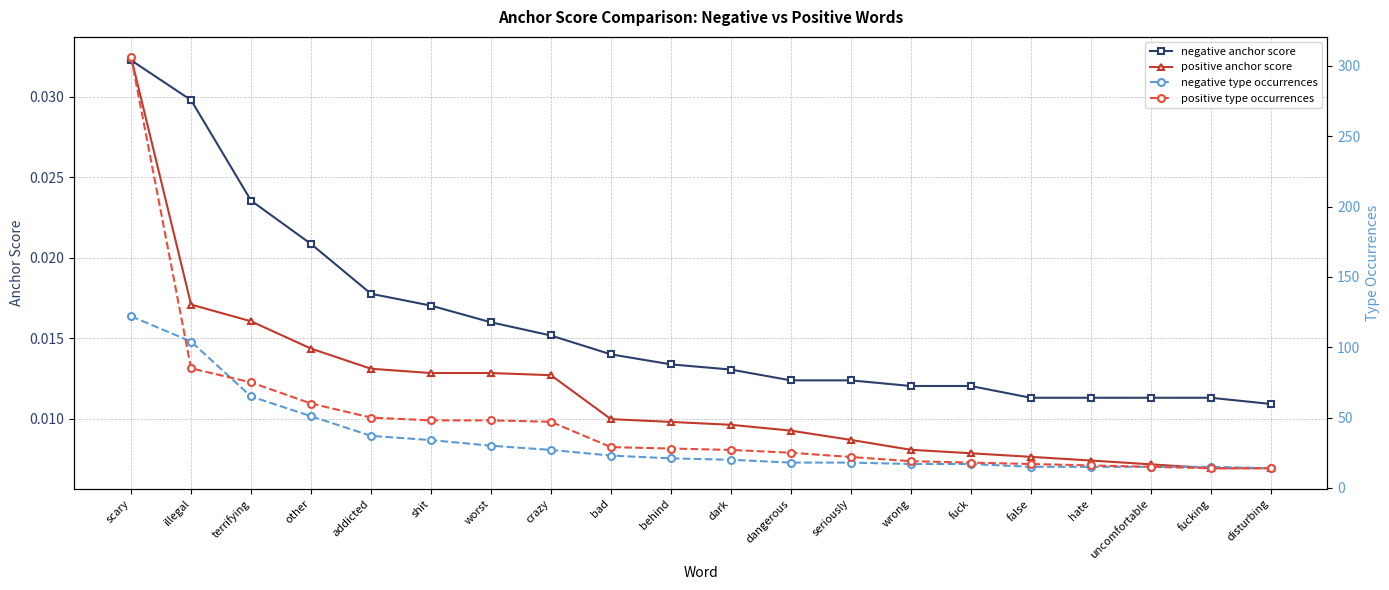

Which series changed the most between hate and uncomfortable?

positive type occurrences